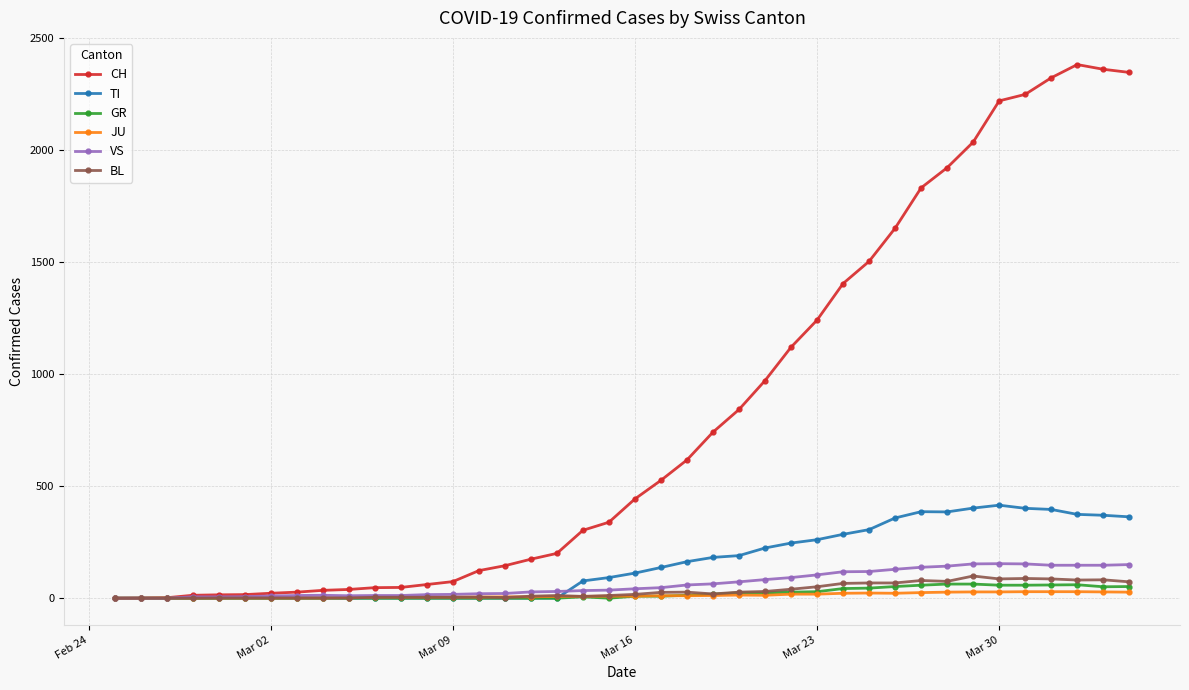

What is the maximum value shown in the chart?

2381